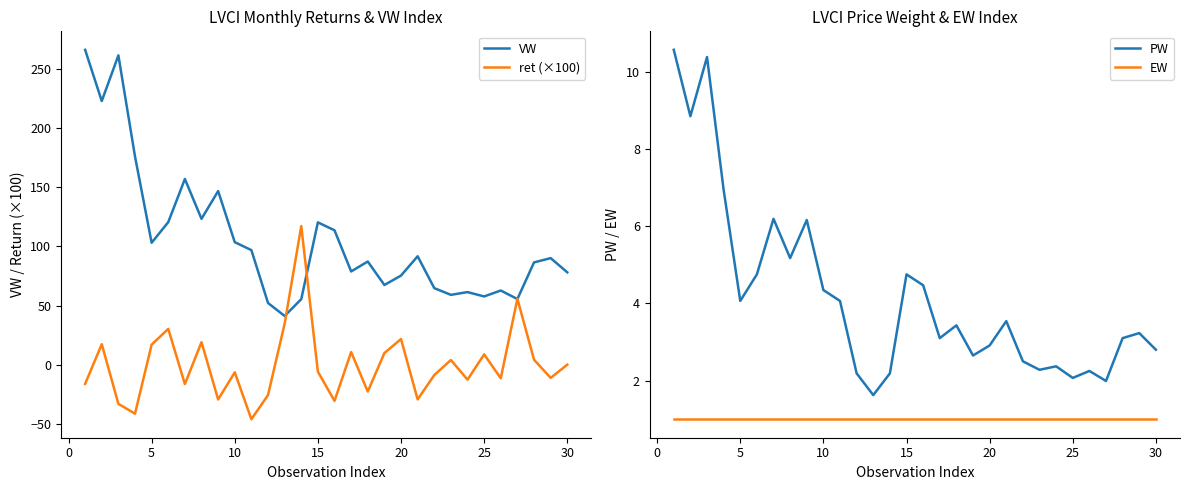

What is the maximum value for VW?

266.2